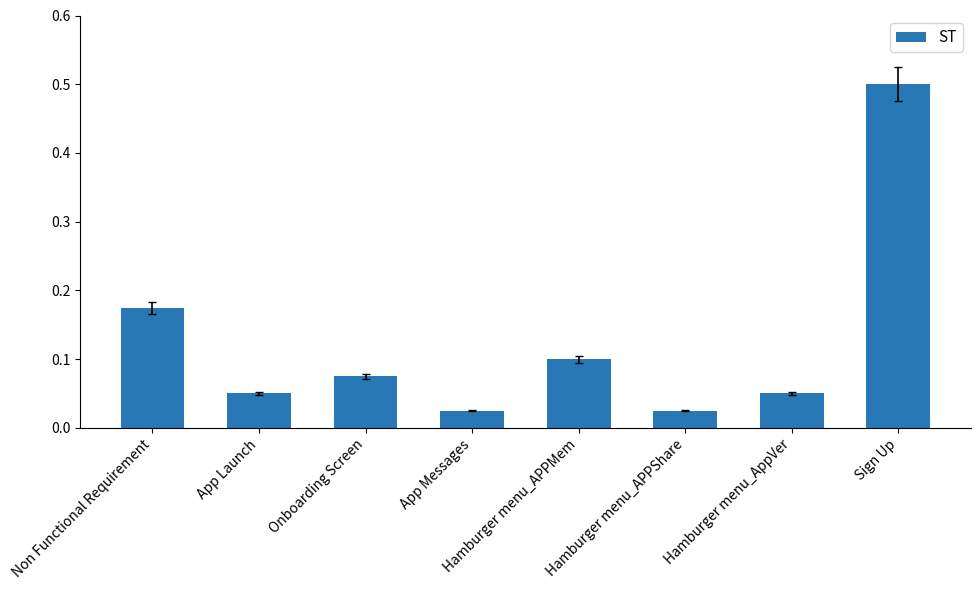

What is the change in value from Onboarding Screen to Sign Up?

+0.4